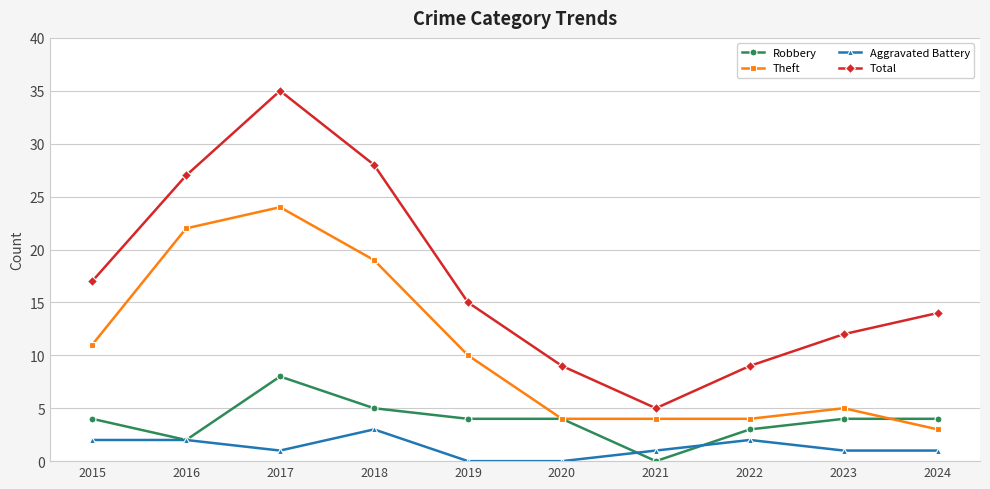

How many values in the Total series are below 15?

5